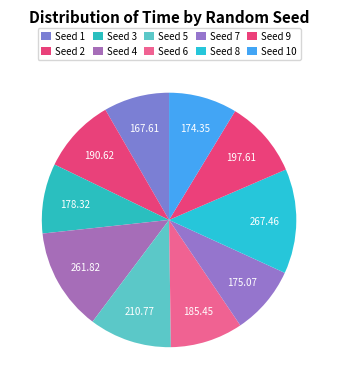

How many segments does this pie chart have?

10